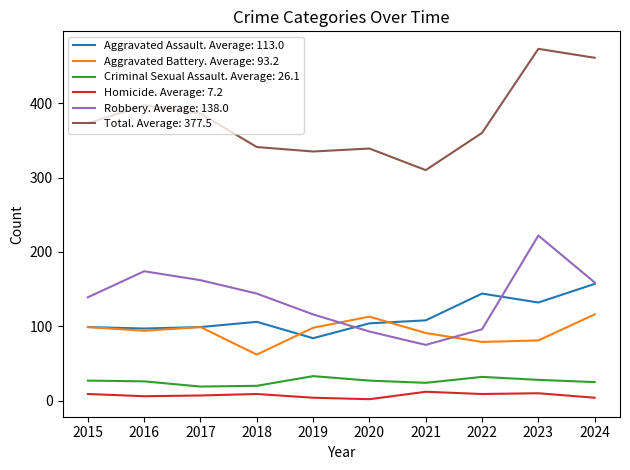

True or false: Total. Average: 377.5 and Homicide. Average: 7.2 cross at least once.

False